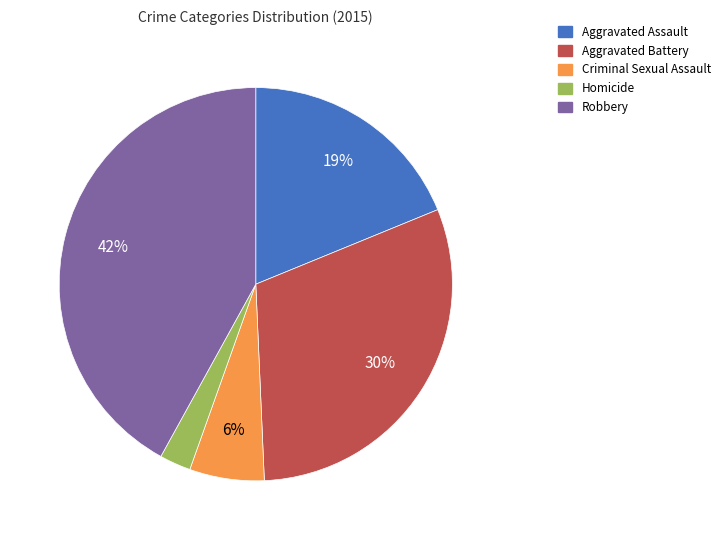

Is it true that Aggravated Battery is 23% of the pie?

False